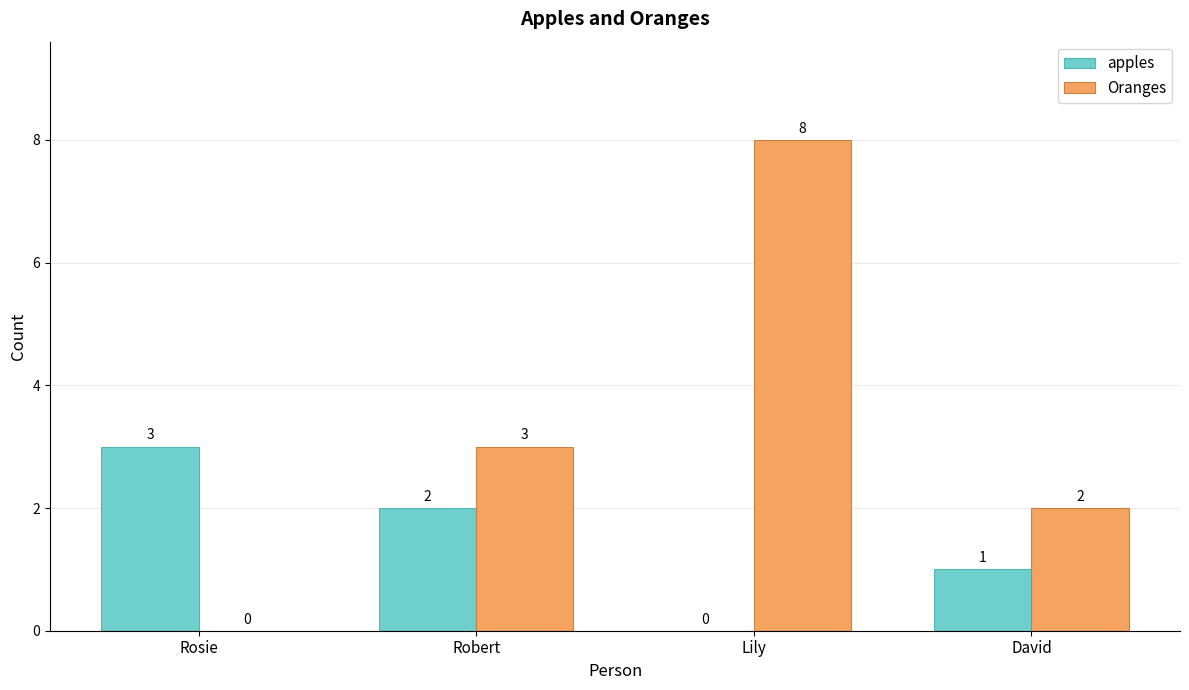

Which series changed the most between Robert and Lily?

Oranges